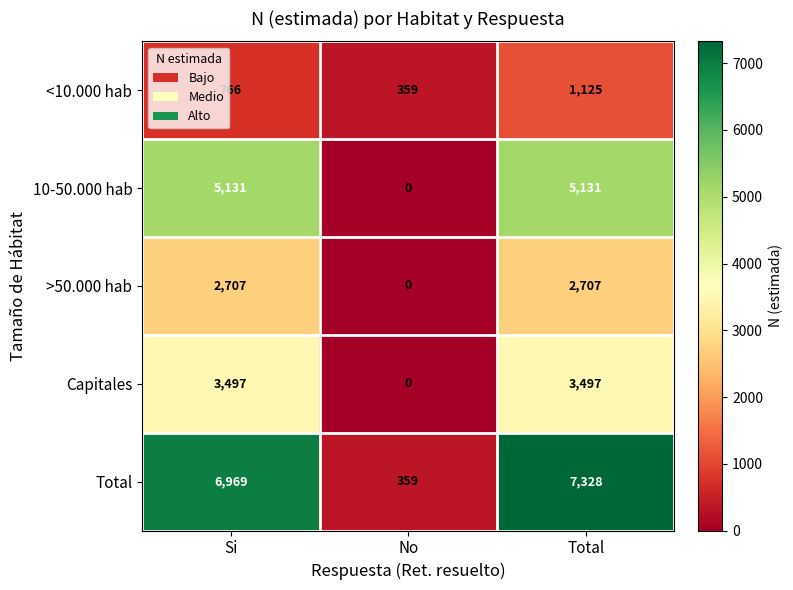

How many data points does each series have?

3